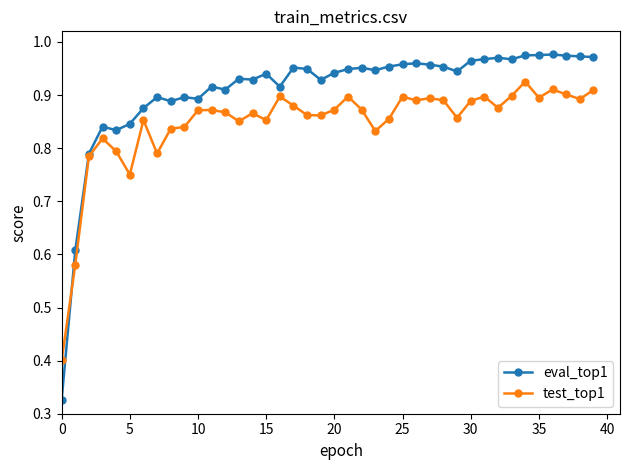

List the series in order of their peak value, lowest first.

test_top1, eval_top1